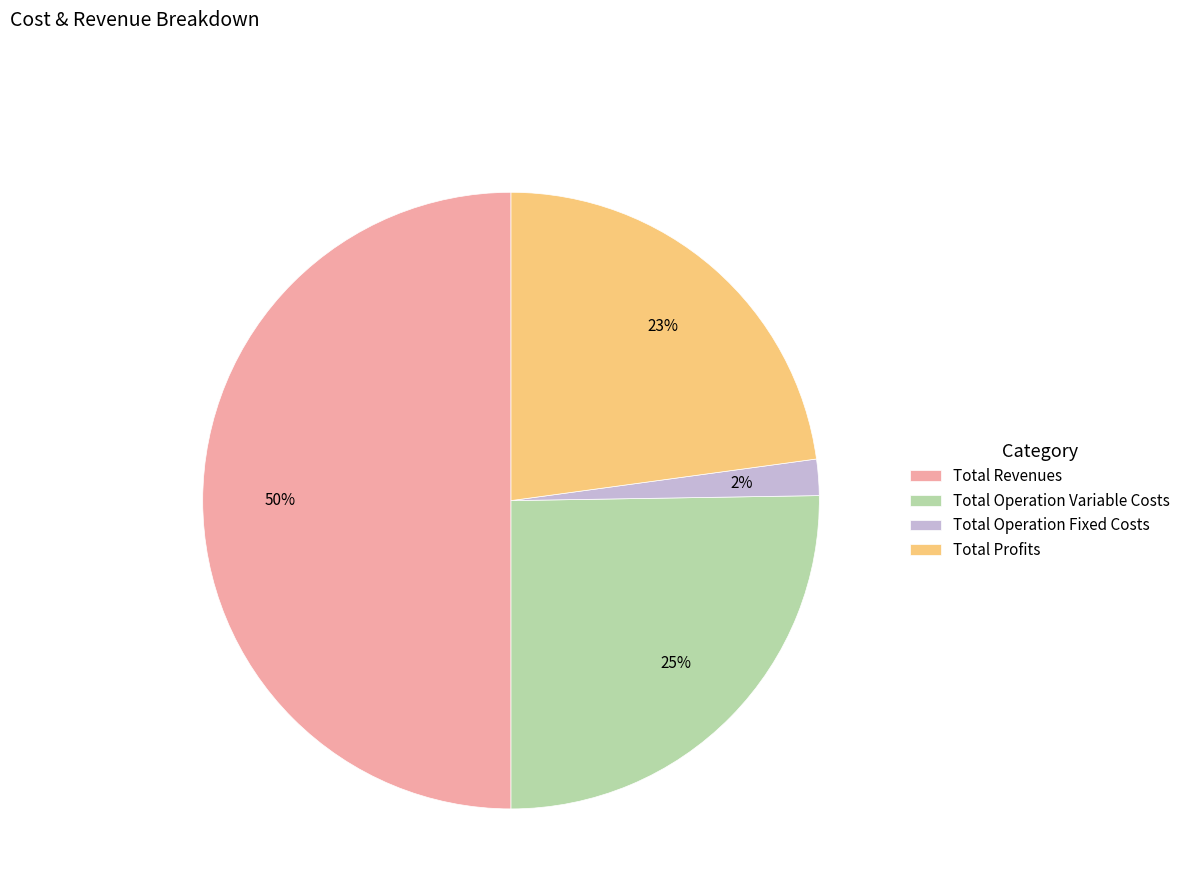

Is the sum of Total Revenues and Total Profits greater than half?

Yes